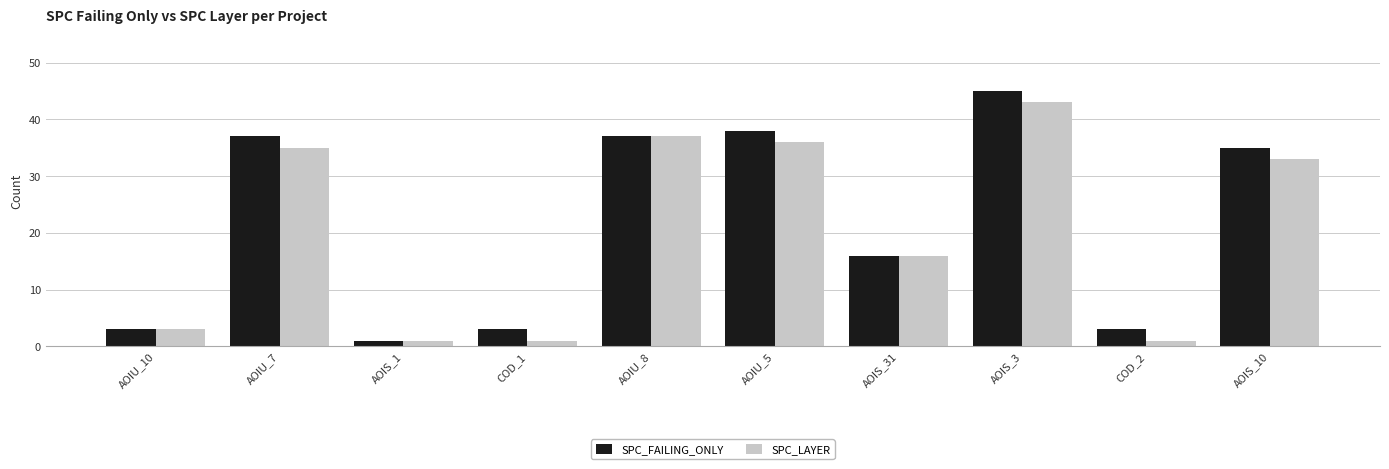

What is the average value of the SPC_LAYER series?

21